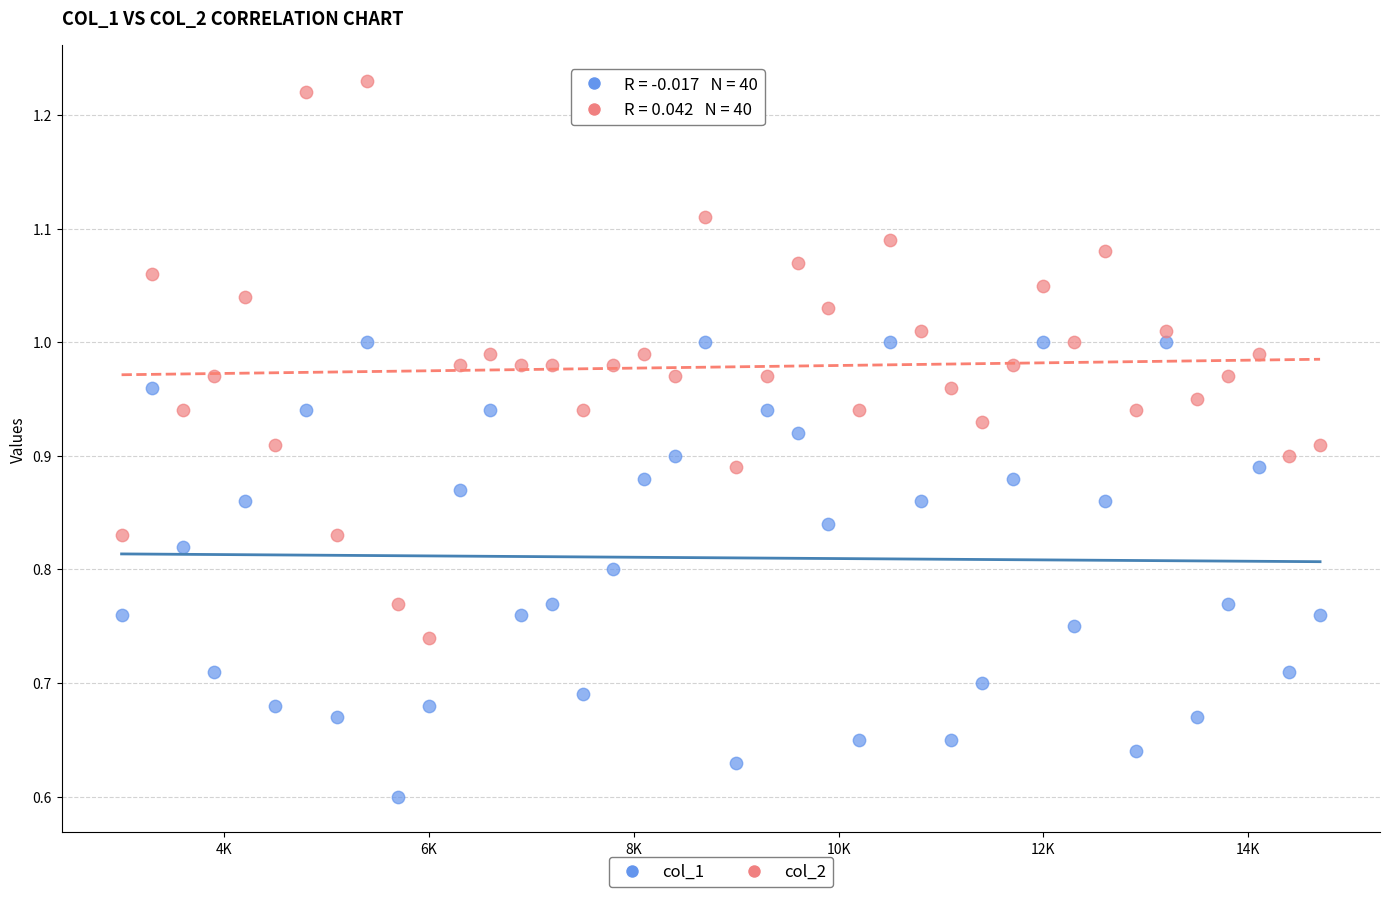

What are all the series names shown in the legend?

col_1, col_2